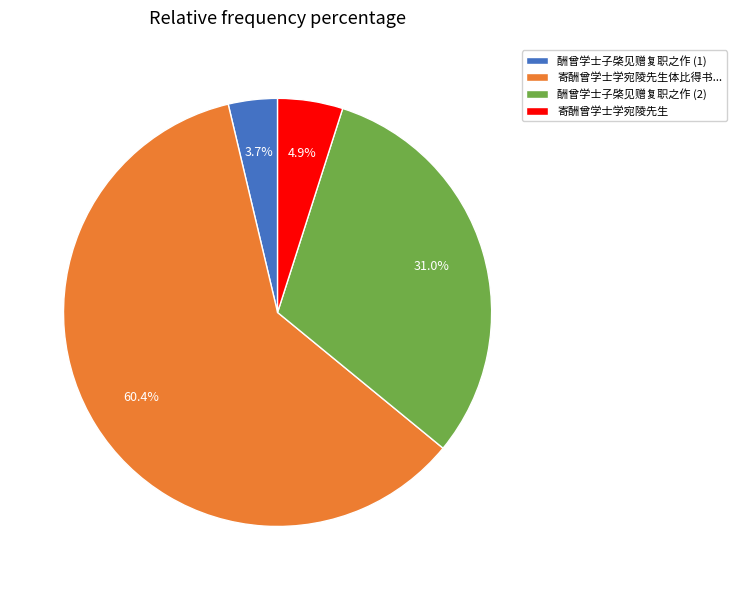

What is the ratio of the value at 寄酬曾学士学宛陵先生体比得书... to the value at 寄酬曾学士学宛陵先生?

12.3